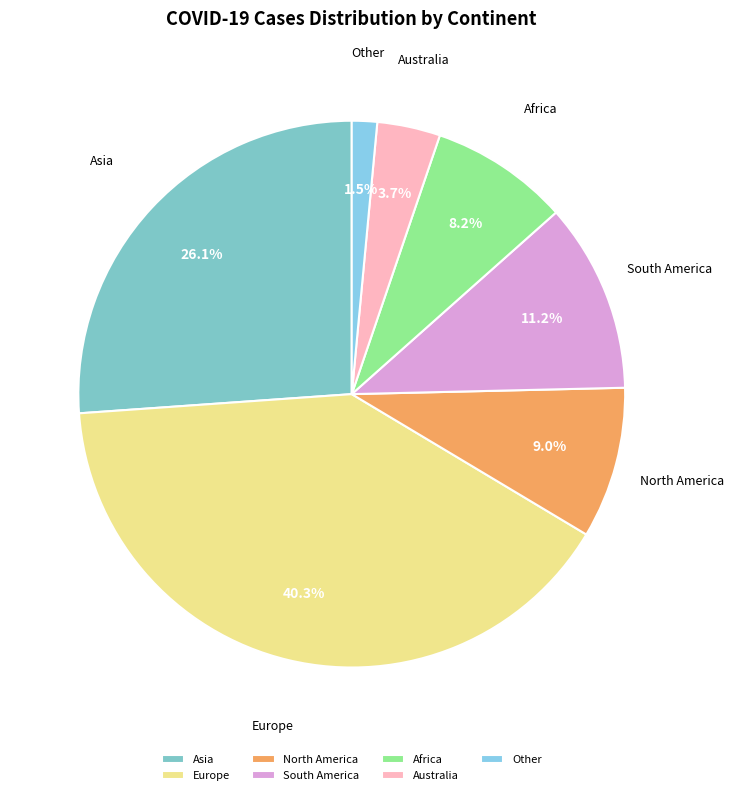

Rank the categories by value from lowest to highest.

Other, Australia, Africa, North America, South America, Asia, Europe